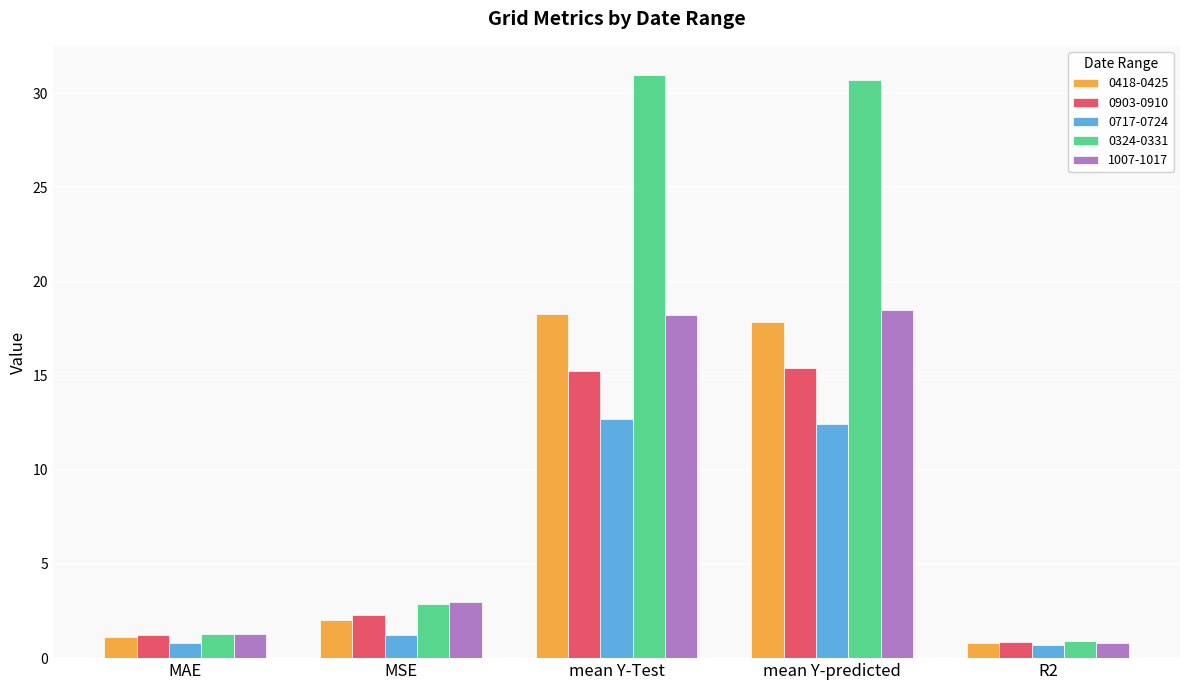

The value of 0418-0425 at R2 is 0.8. True or false?

True